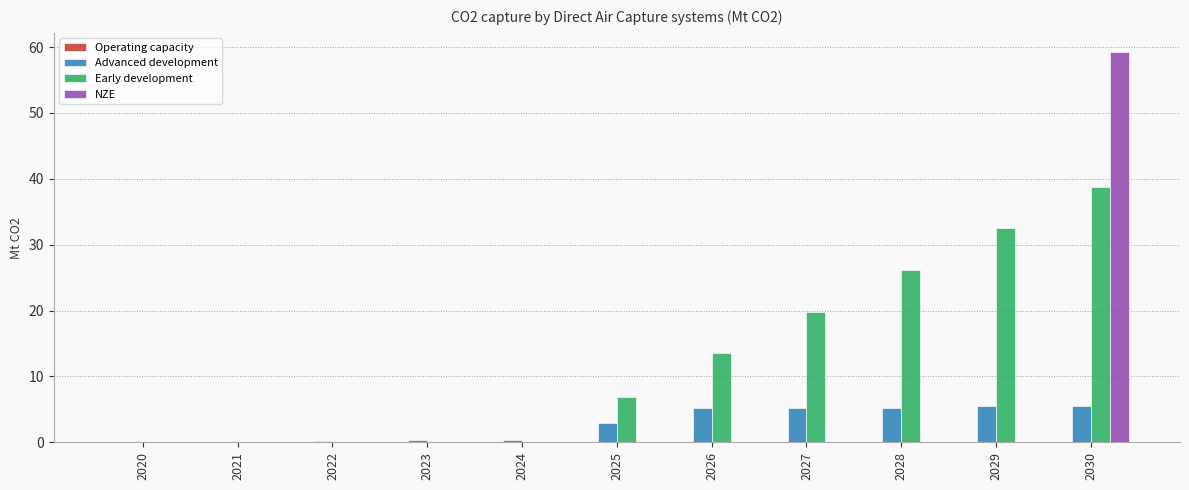

At which category is the sum across all series the highest?

2030